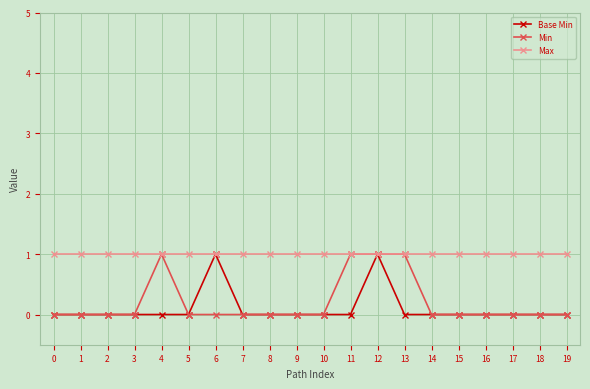

True or false: Base Min has a value of -1 at 8.

False